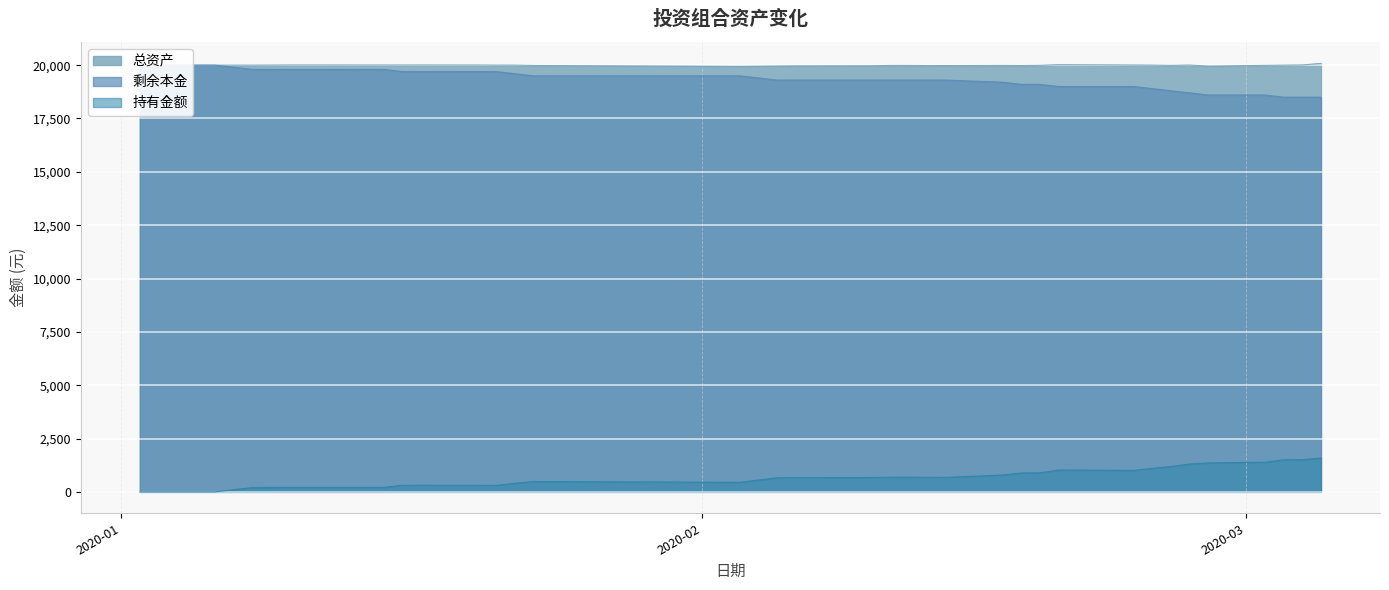

True or false: 持有金额 and 总资产 intersect in this chart.

False